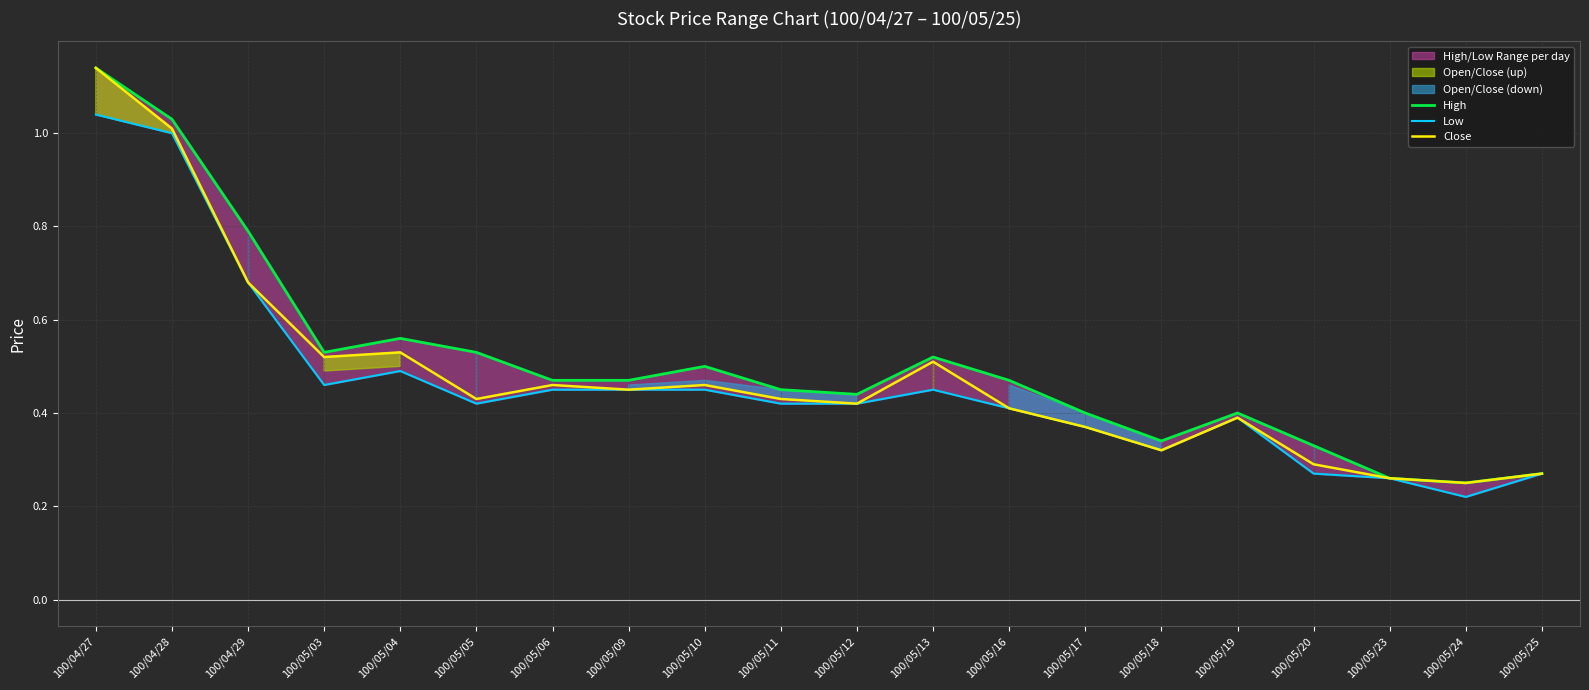

How many lines are shown in the chart?

3